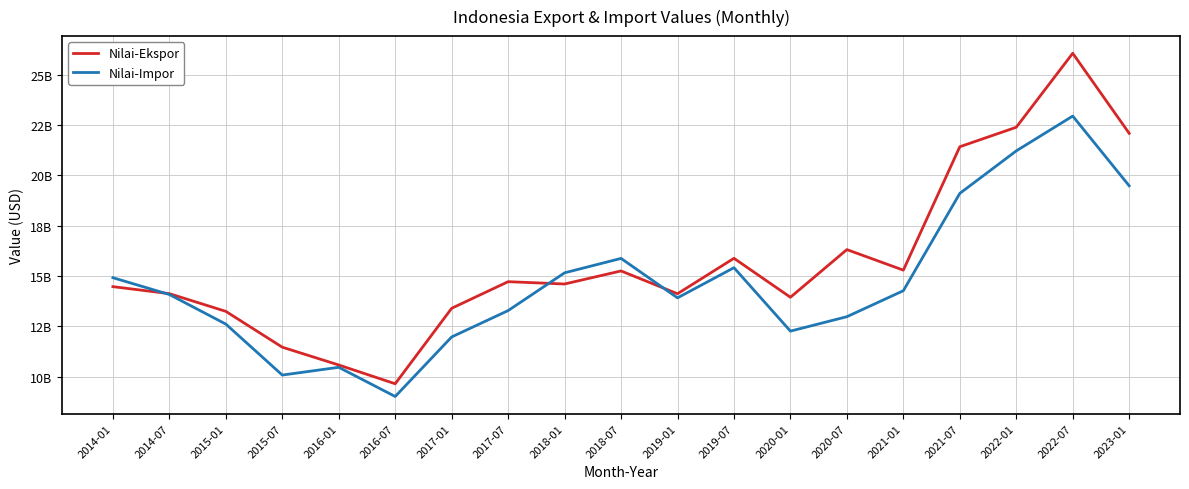

In Nilai-Impor, how many points are lower than both neighbors (excluding endpoints)?

4